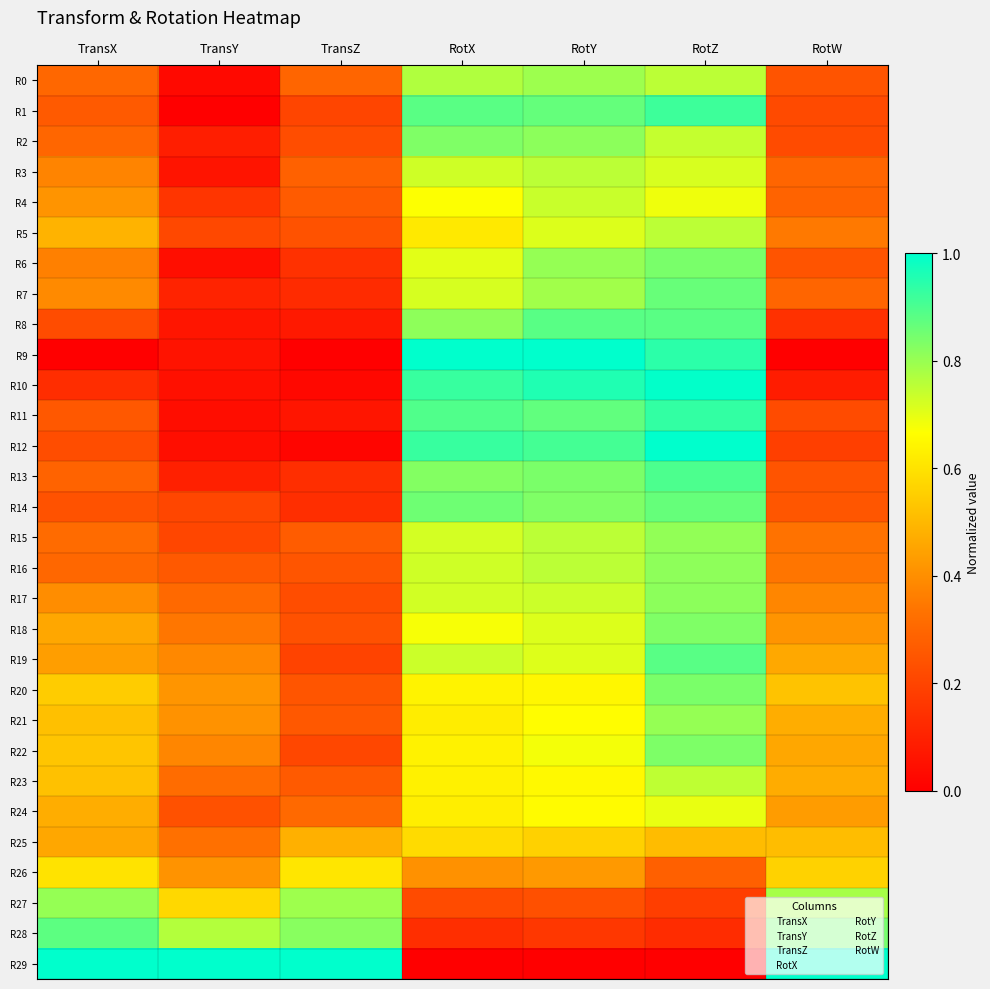

Which has a higher value, RotX or RotW?

RotX